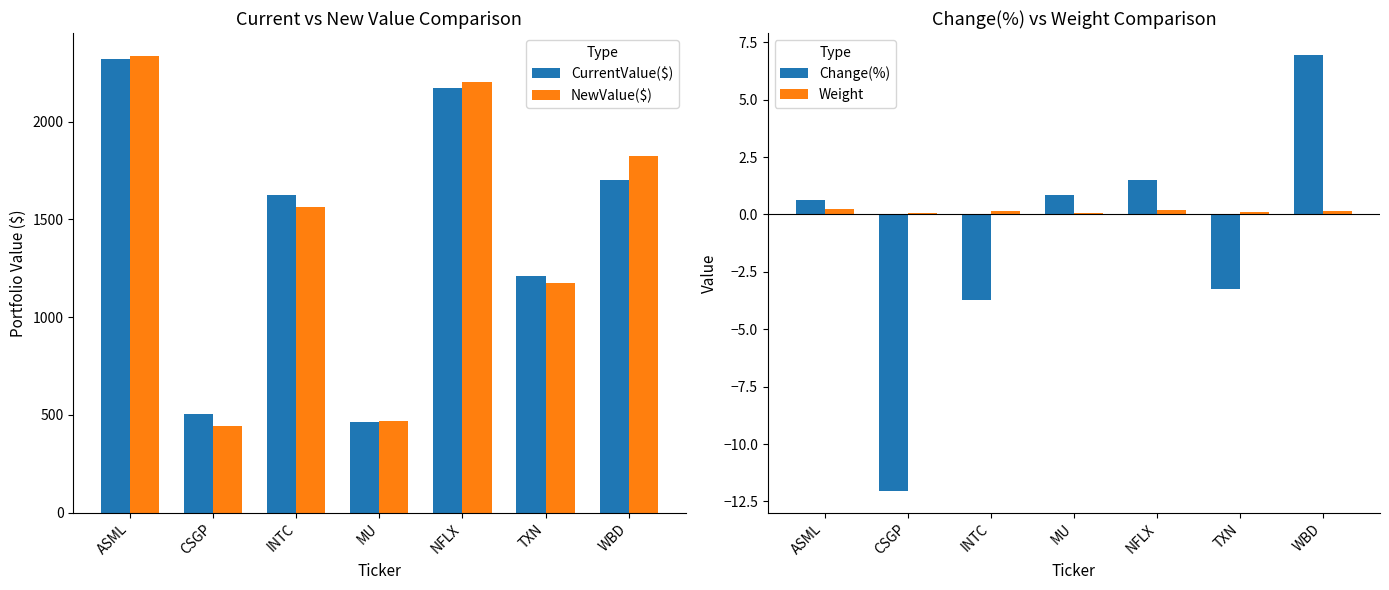

Reading left to right, what are all the values shown in this chart?

CurrentValue($): 2320.8	504.6	1623.1	465.5	2170.8	1212.5	1702.7
NewValue($): 2335.6	443.8	1562.9	469.4	2203.0	1173.0	1821.2
Change(%): 0.6	-12.0	-3.7	0.8	1.5	-3.3	7.0
Weight: 0.2	0.1	0.2	0.0	0.2	0.1	0.2